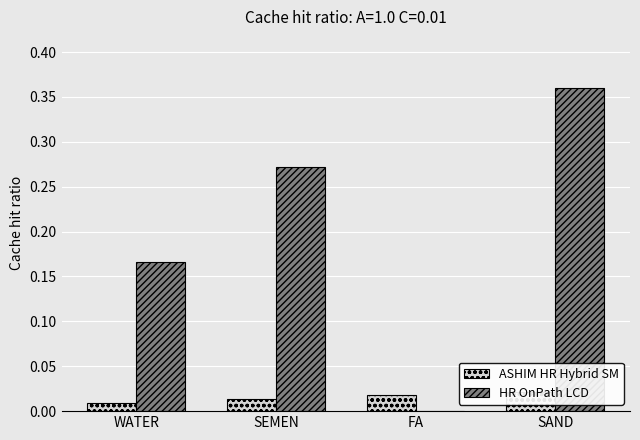

True or false: ASHIM HR Hybrid SM has a value of 0.0 at SAND.

True